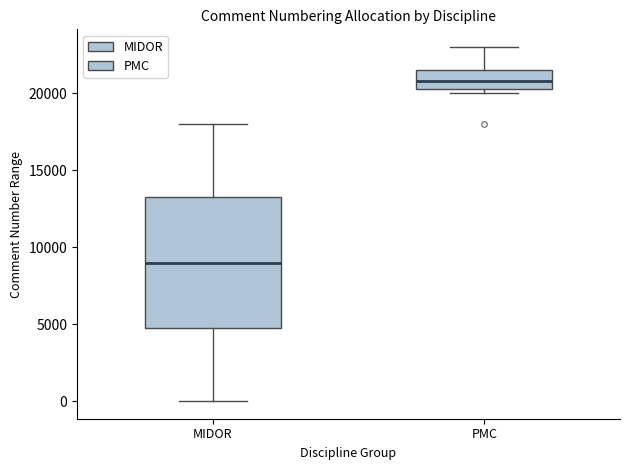

Reading left to right, transcribe this box plot: for each box, give where its median line is, the range the box spans, and where its two whiskers end, as read against the y-axis. The values are not printed on the chart, so give them approximately, as read against the axis.

MIDOR: median 9000, box 5000 to 13500, whiskers 0 to 18000
PMC: median 21000, box 20500 to 21500, whiskers 20000 to 23000